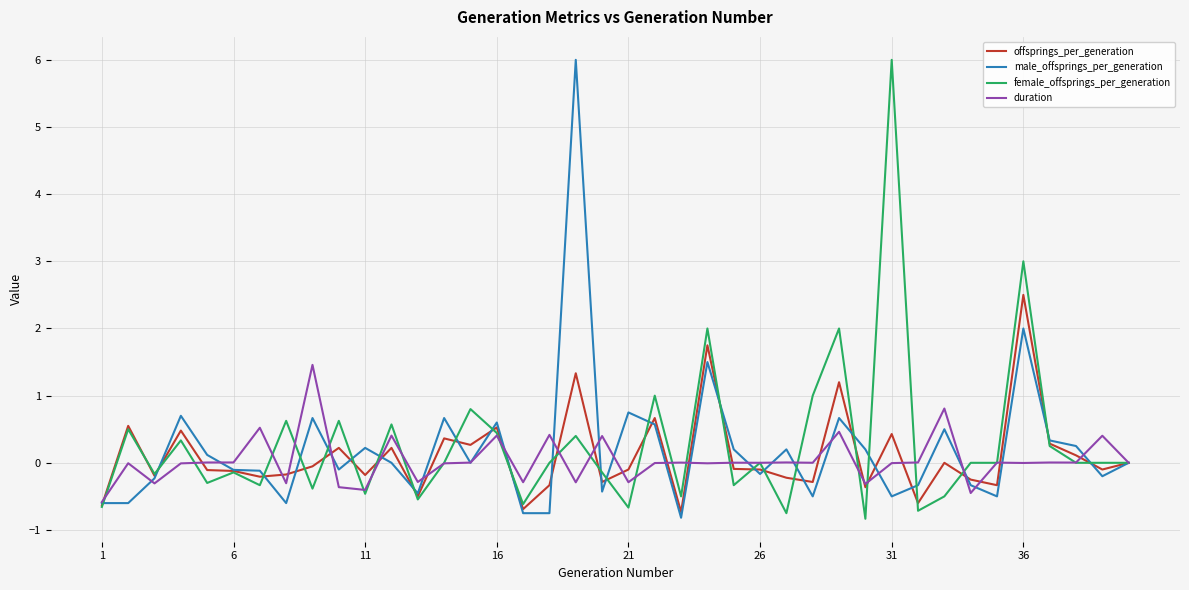

What is the minimum value for offsprings_per_generation?

-0.7